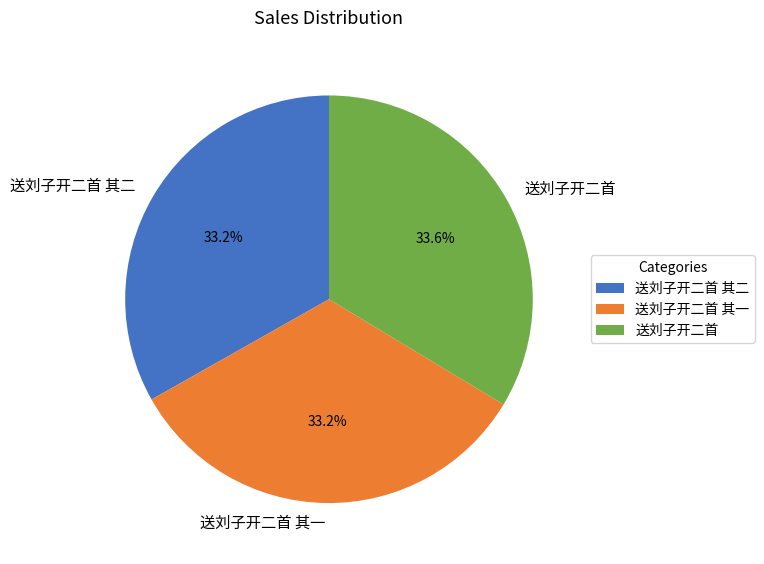

What percentage is NOT represented by 送刘子开二首 其二?

66.8%